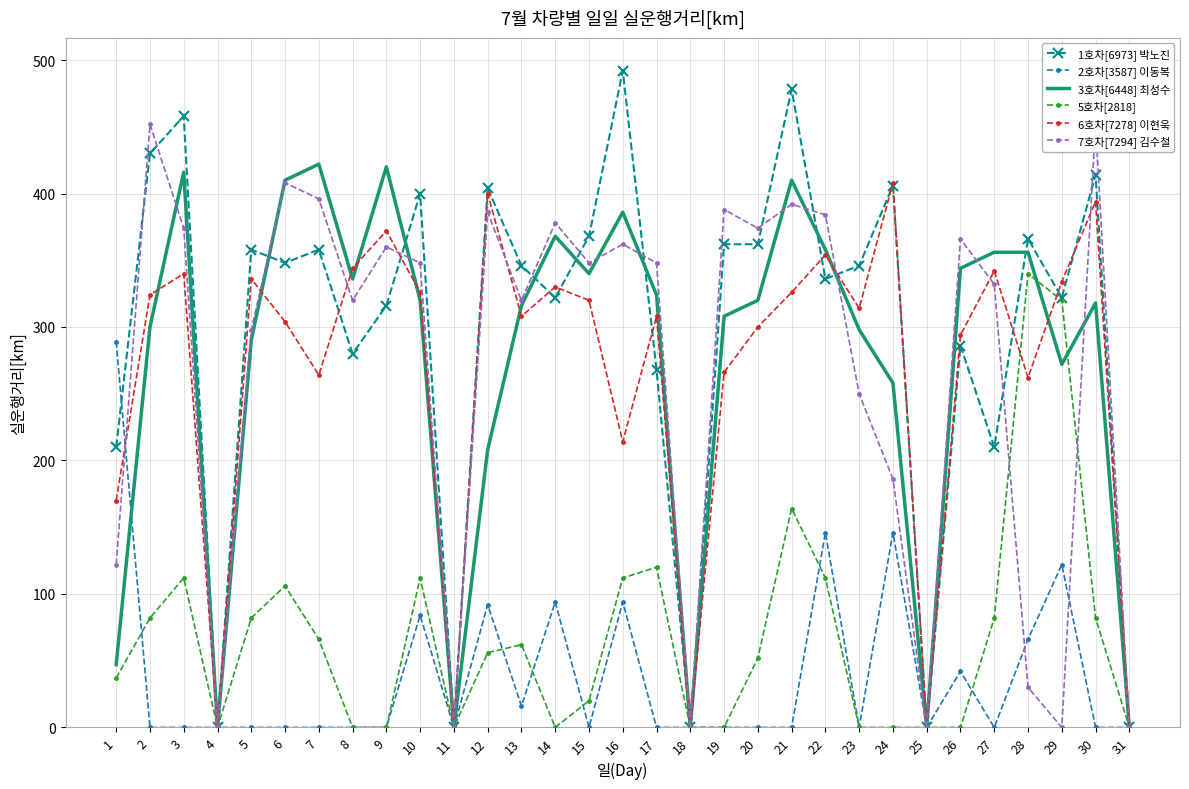

What is the average value of the 5호차[2818] series?

68